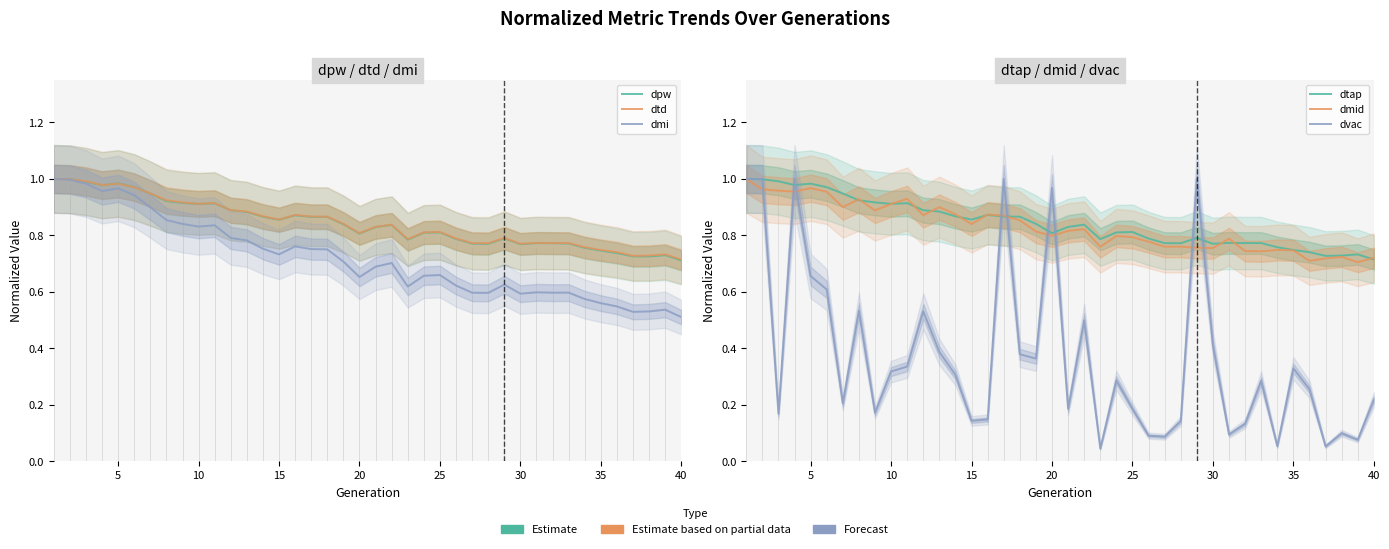

True or false: dtap has a value of 0.3 at 12.

False